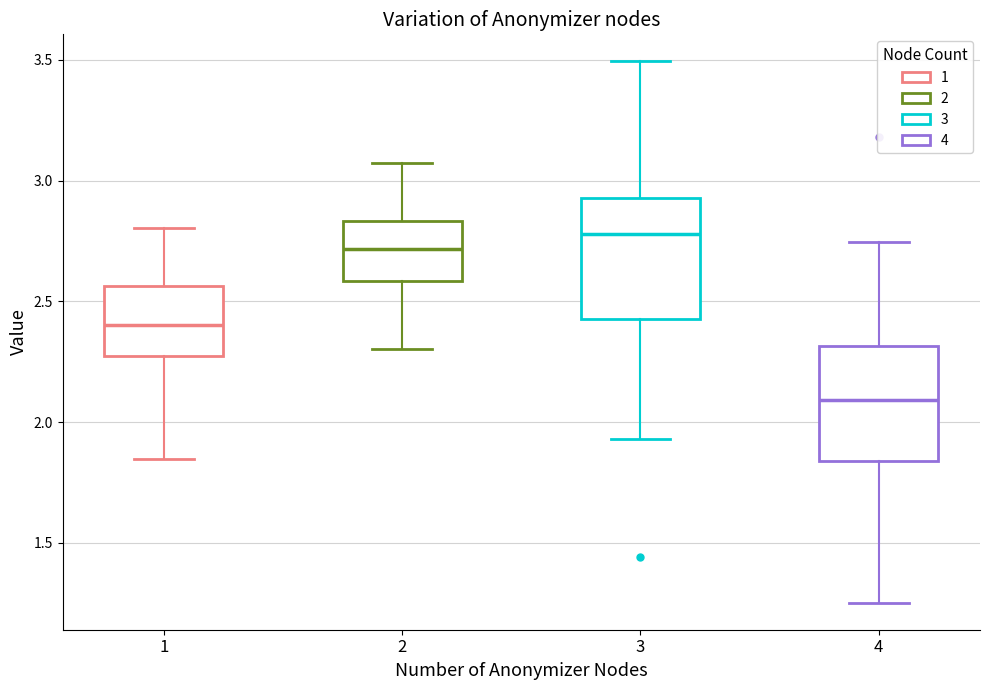

Which box's median line is the lowest?

4